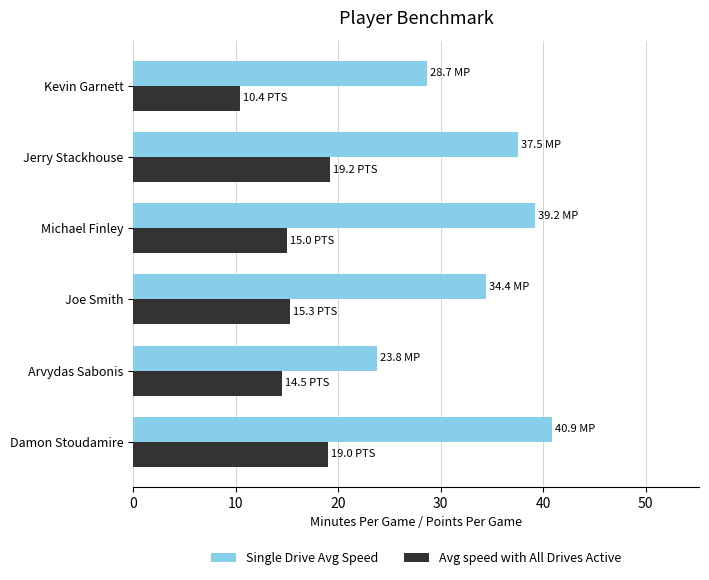

What is the maximum value shown in the chart?

40.9